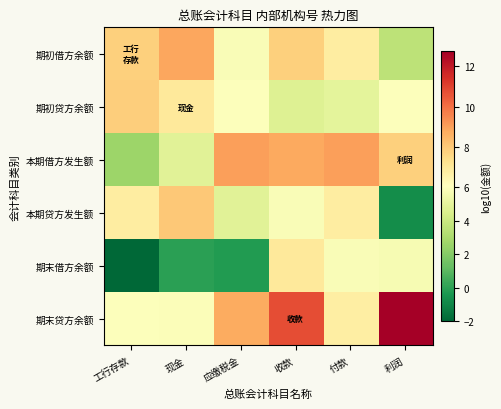

Reading left to right, transcribe all the data shown in this chart.

期初借方余额: 工行存款=7.8	现金=8.8	应缴税金=5.8	收款=7.8	付款=6.8	利润=3.6
期初贷方余额: 工行存款=7.9	现金=7.0	应缴税金=6.0	收款=4.7	付款=5.0	利润=6.0
本期借方发生额: 工行存款=2.6	现金=4.8	应缴税金=9.0	收款=8.8	付款=9.0	利润=7.8
本期贷方发生额: 工行存款=6.8	现金=8.0	应缴税金=4.8	收款=5.8	付款=6.8	利润=-0.7
期末借方余额: 工行存款=-2.0	现金=-0.0	应缴税金=-0.2	收款=7.0	付款=5.8	利润=5.7
期末贷方余额: 工行存款=6.0	现金=5.9	应缴税金=8.7	收款=10.7	付款=6.8	利润=12.7